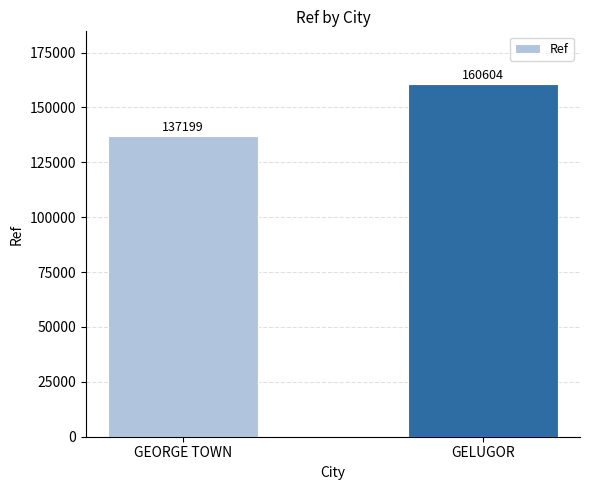

The chart shows a value of 137199 at GEORGE TOWN. True or false?

True